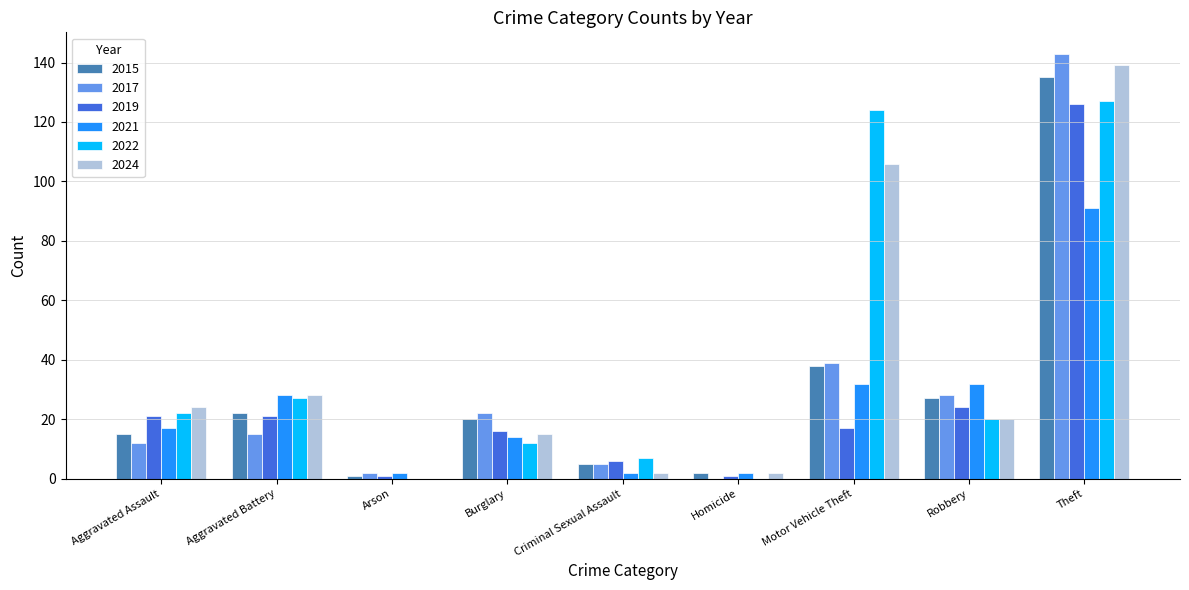

Reading left to right, list all the values displayed in this chart.

2015: Aggravated Assault=15	Aggravated Battery=22	Arson=1	Burglary=20	Criminal Sexual Assault=5	Homicide=2	Motor Vehicle Theft=38	Robbery=27	Theft=135
2017: Aggravated Assault=12	Aggravated Battery=15	Arson=2	Burglary=22	Criminal Sexual Assault=5	Homicide=0	Motor Vehicle Theft=39	Robbery=28	Theft=143
2019: Aggravated Assault=21	Aggravated Battery=21	Arson=1	Burglary=16	Criminal Sexual Assault=6	Homicide=1	Motor Vehicle Theft=17	Robbery=24	Theft=126
2021: Aggravated Assault=17	Aggravated Battery=28	Arson=2	Burglary=14	Criminal Sexual Assault=2	Homicide=2	Motor Vehicle Theft=32	Robbery=32	Theft=91
2022: Aggravated Assault=22	Aggravated Battery=27	Arson=0	Burglary=12	Criminal Sexual Assault=7	Homicide=0	Motor Vehicle Theft=124	Robbery=20	Theft=127
2024: Aggravated Assault=24	Aggravated Battery=28	Arson=0	Burglary=15	Criminal Sexual Assault=2	Homicide=2	Motor Vehicle Theft=106	Robbery=20	Theft=139